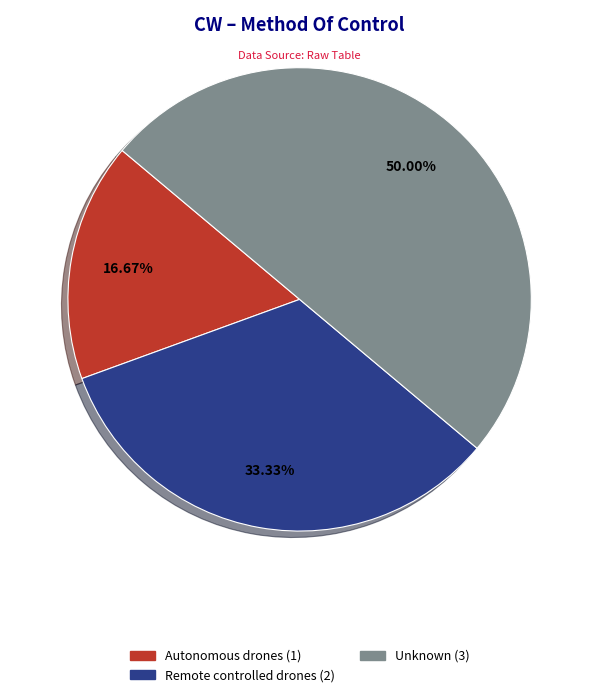

How much of the chart is everything except Remote controlled drones?

66.7%